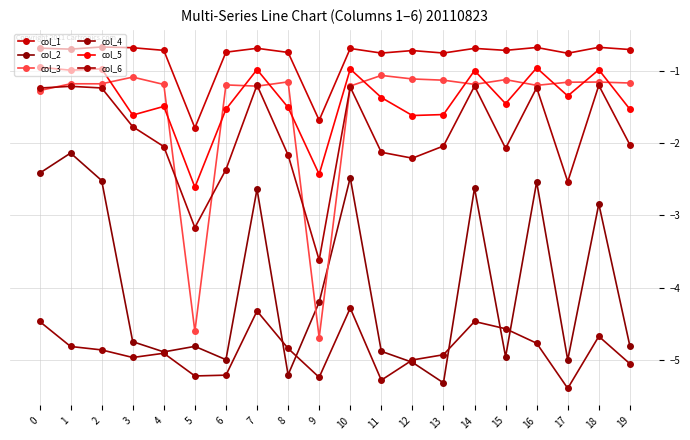

What is the smallest value displayed?

-5.4